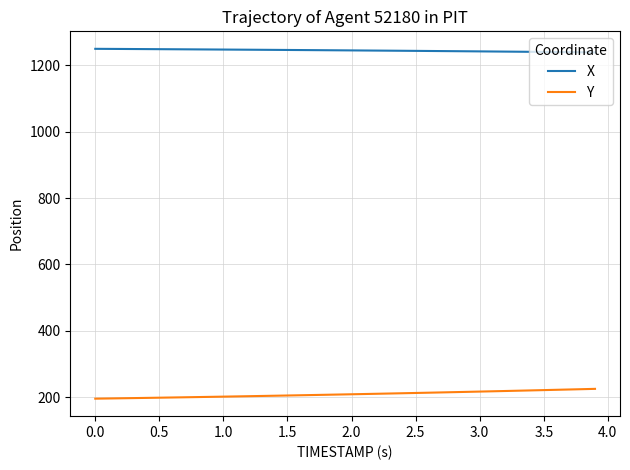

How many values in the X series exceed 1245?

20